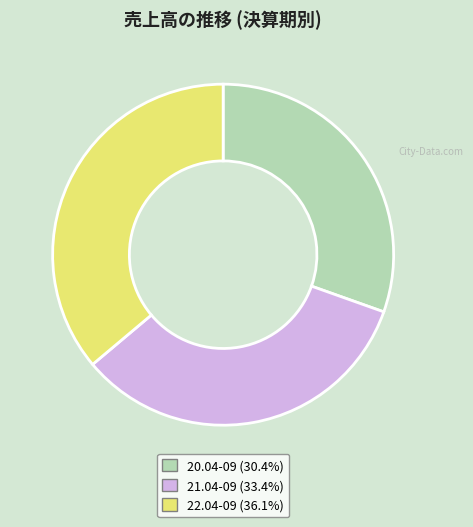

What is the ratio of the value at 22.04-09 (36.1%) to the value at 20.04-09 (30.4%)?

1.2